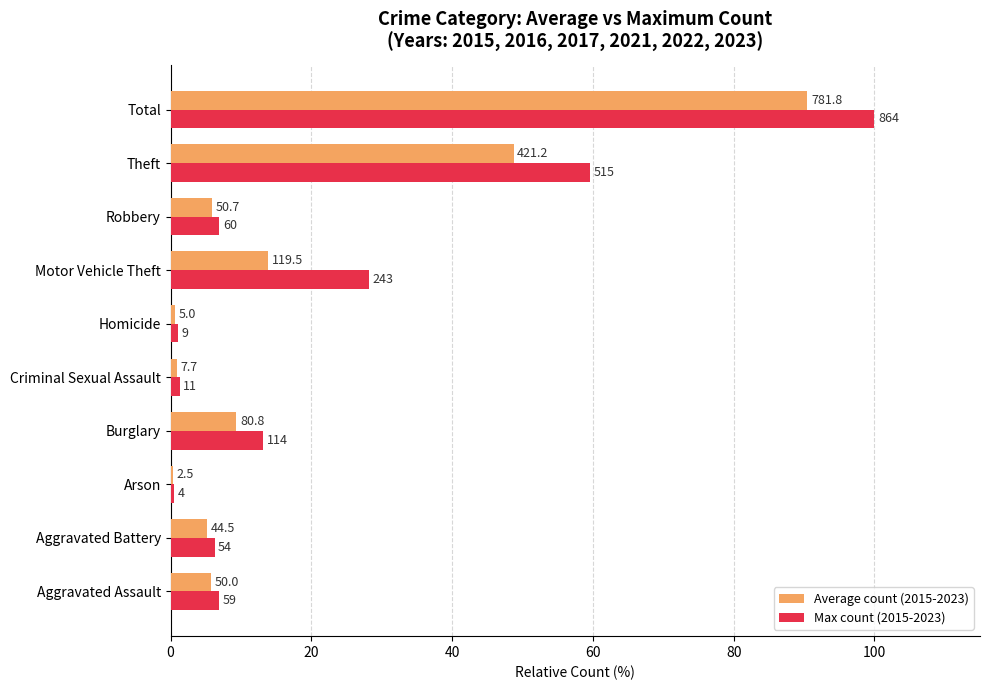

What position from the right is Total?

1